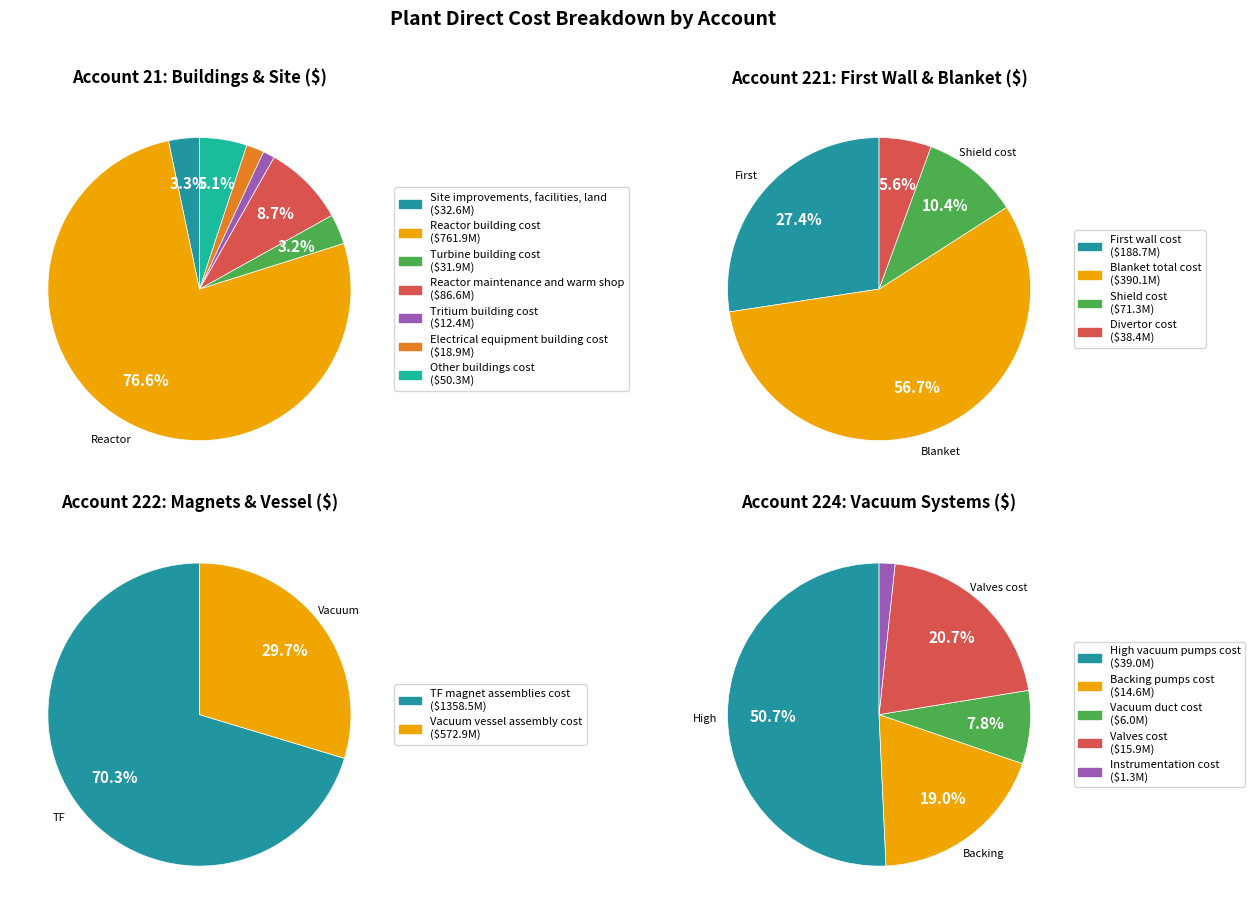

Between Site improvements, facilities, land and Other buildings cost, which is larger?

Other buildings cost